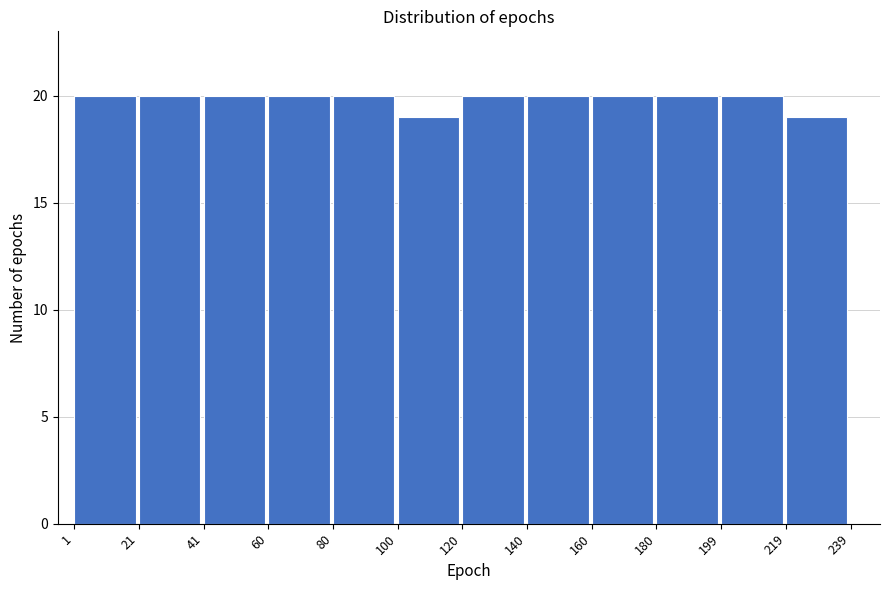

Reading left to right, transcribe this chart: for each bar, give the range it covers on the x-axis and its height. The values are not printed on the chart, so give them approximately, as read against the axis.

1 to 21: 20
21 to 41: 20
41 to 60: 20
60 to 80: 20
80 to 100: 20
100 to 120: 19
120 to 140: 20
140 to 160: 20
160 to 180: 20
180 to 199: 20
199 to 219: 20
219 to 239: 19